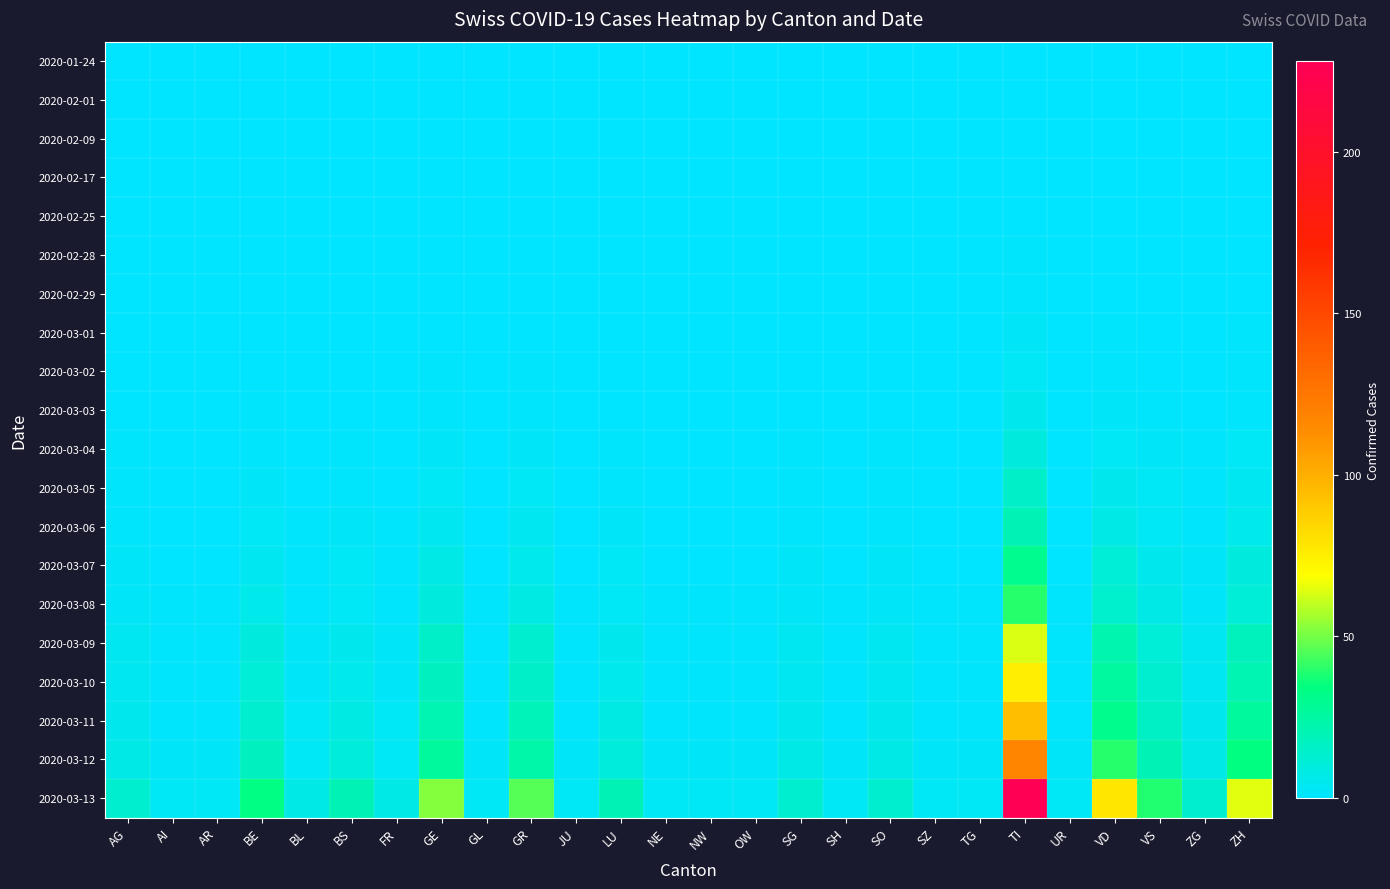

At how many categories does at least one series exceed 54?

3